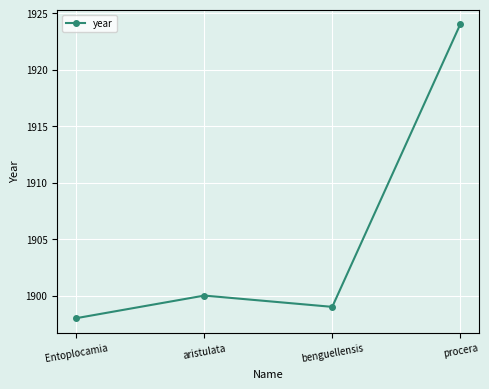

Rank the categories by value from lowest to highest.

Entoplocamia, benguellensis, aristulata, procera